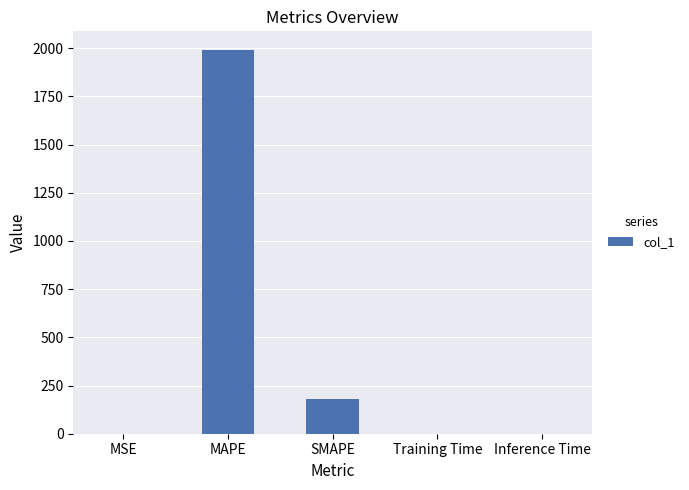

What is the average value?

434.0